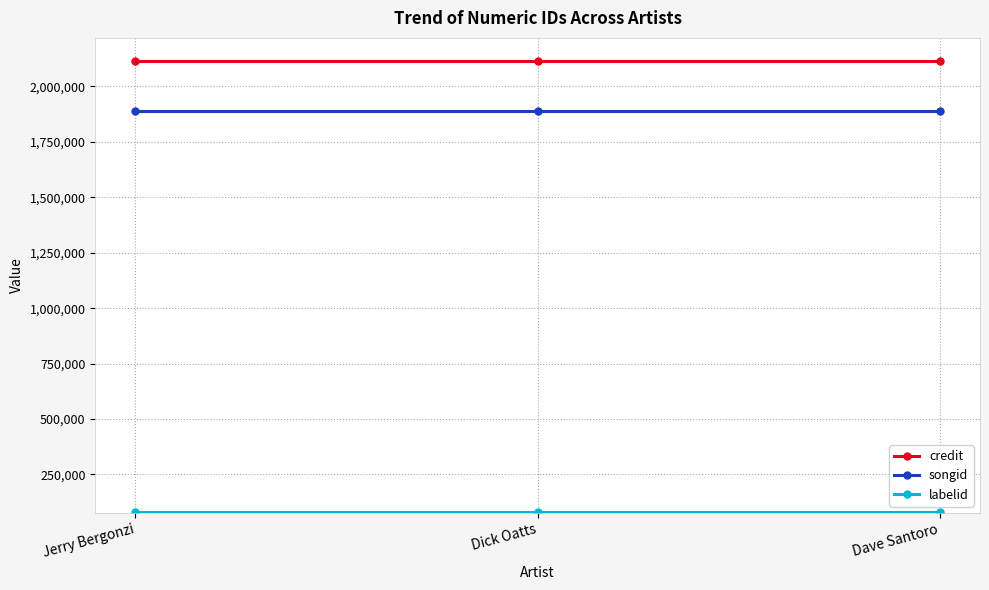

At how many categories does at least one series exceed 636495?

3